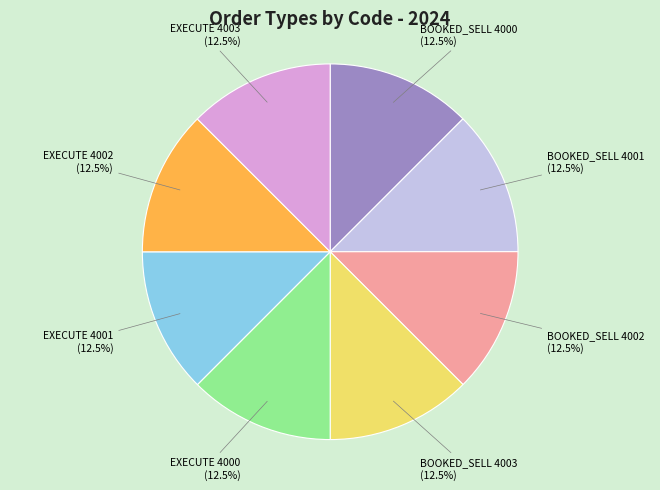

Is there a majority slice in this chart?

No